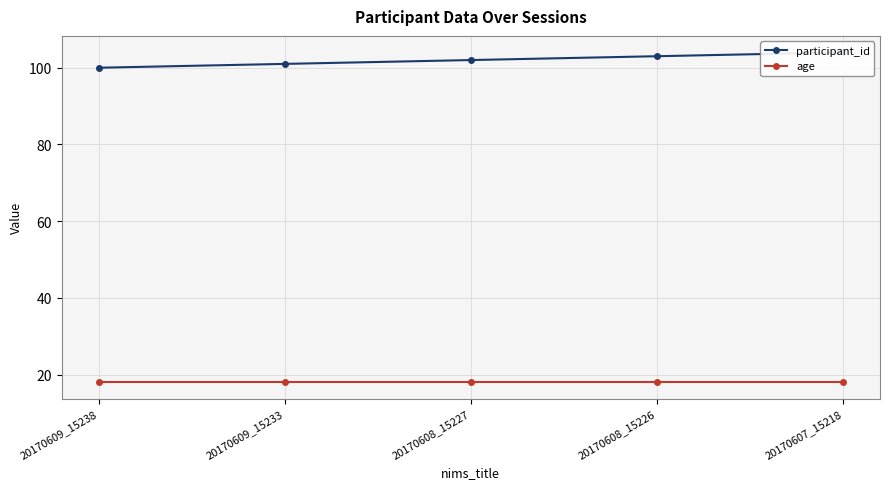

True or false: participant_id and age intersect in this chart.

False